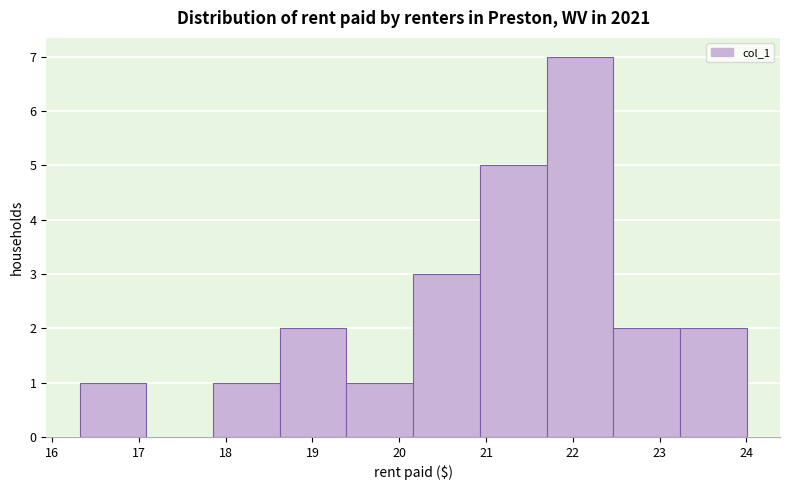

Reading left to right, list every bar in this chart as the range it spans on the x-axis followed by its height. Neither the bar edges nor the heights are printed on the chart, so give them approximately, as read against the axes.

16.3 to 17.1: 1
17.1 to 17.9: 0
17.9 to 18.6: 1
18.6 to 19.4: 2
19.4 to 20.2: 1
20.2 to 20.9: 3
20.9 to 21.7: 5
21.7 to 22.5: 7
22.5 to 23.2: 2
23.2 to 24.0: 2